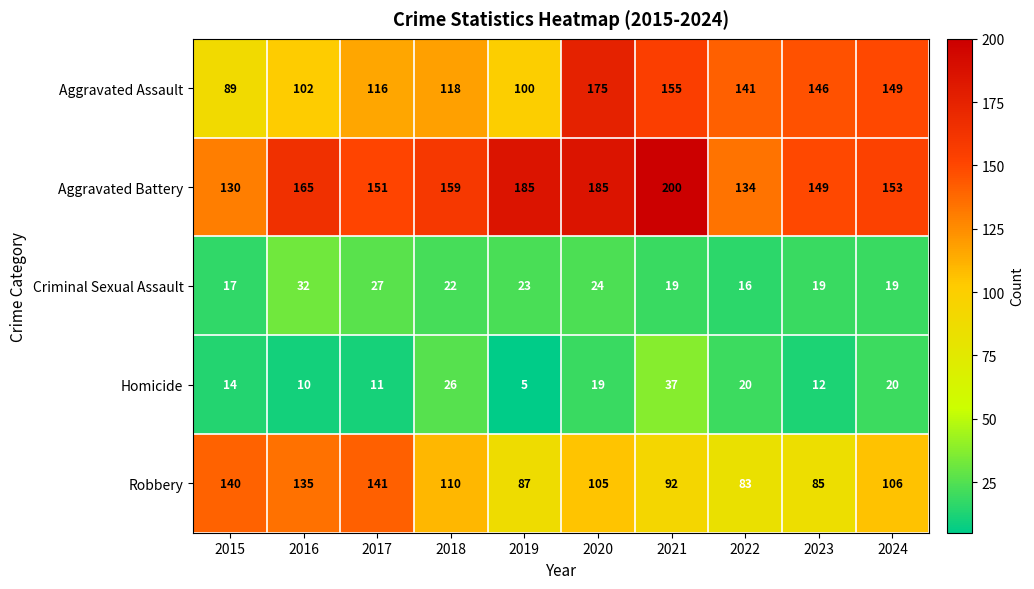

List the series in order of their peak value, lowest first.

Criminal Sexual Assault, Homicide, Robbery, Aggravated Assault, Aggravated Battery